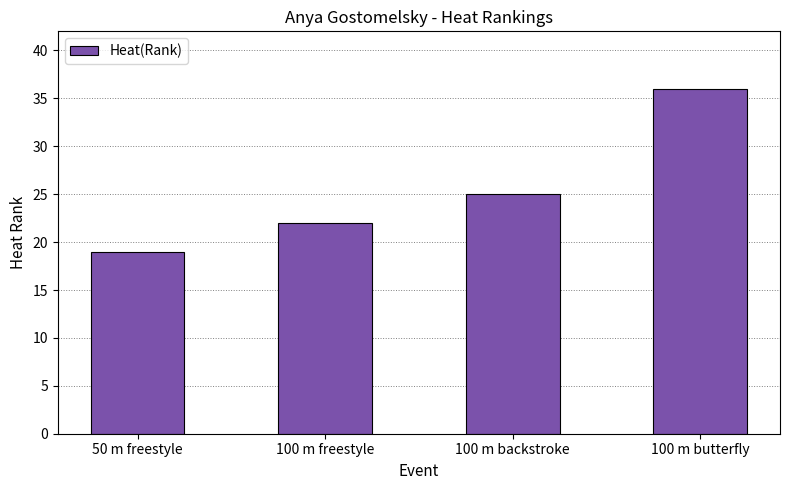

List the labels in order of value, smallest first.

50 m freestyle, 100 m freestyle, 100 m backstroke, 100 m butterfly